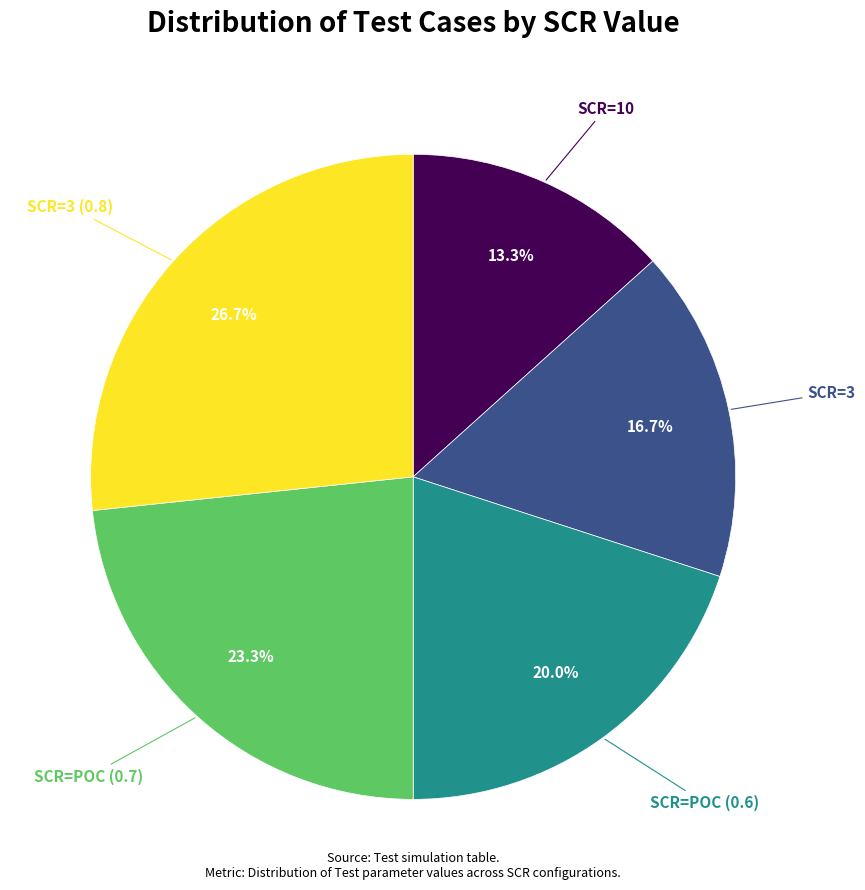

True or false: SCR=POC (0.7) accounts for 36% of the total.

False